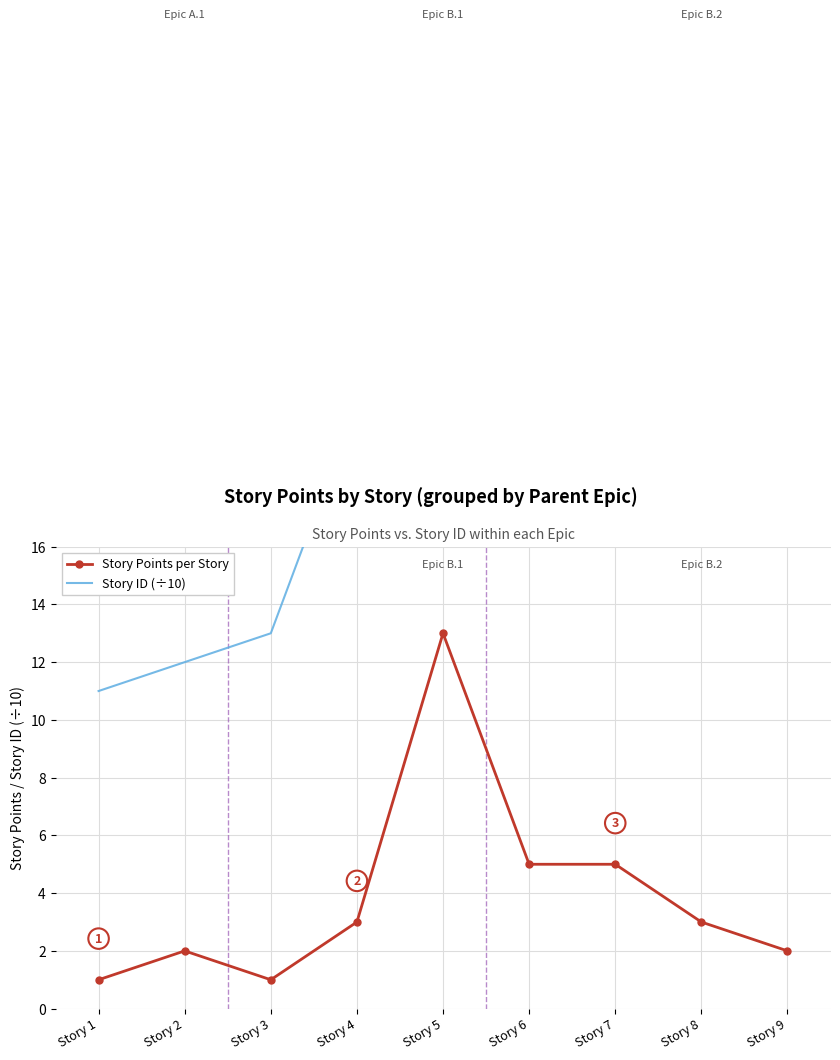

Which has a higher value, Story 1 or Story 5?

Story 5